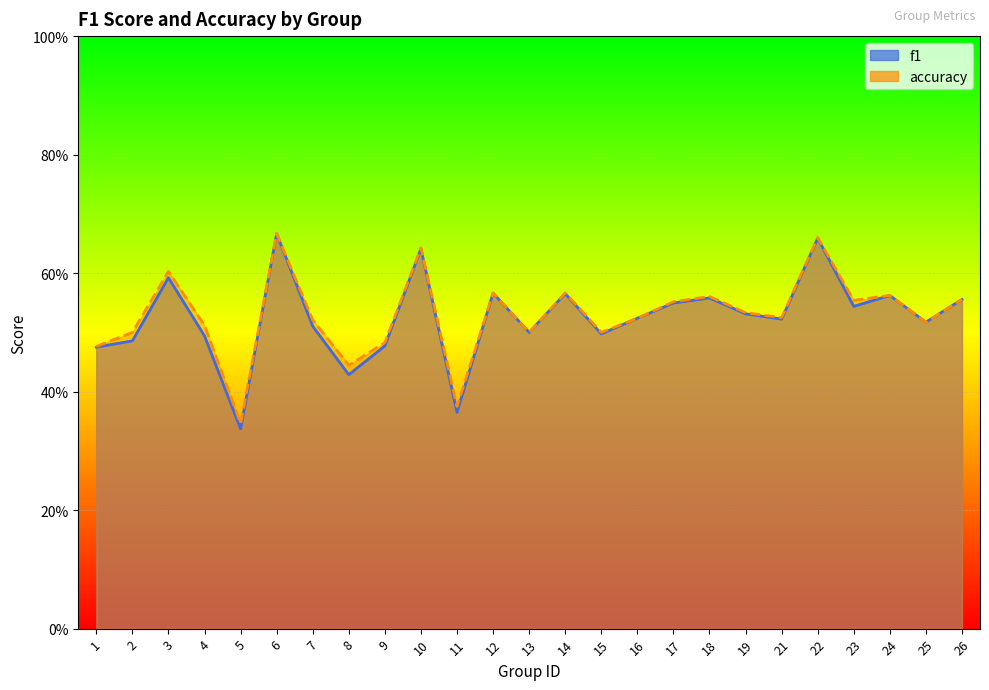

What are all the series names shown in the legend?

f1, accuracy